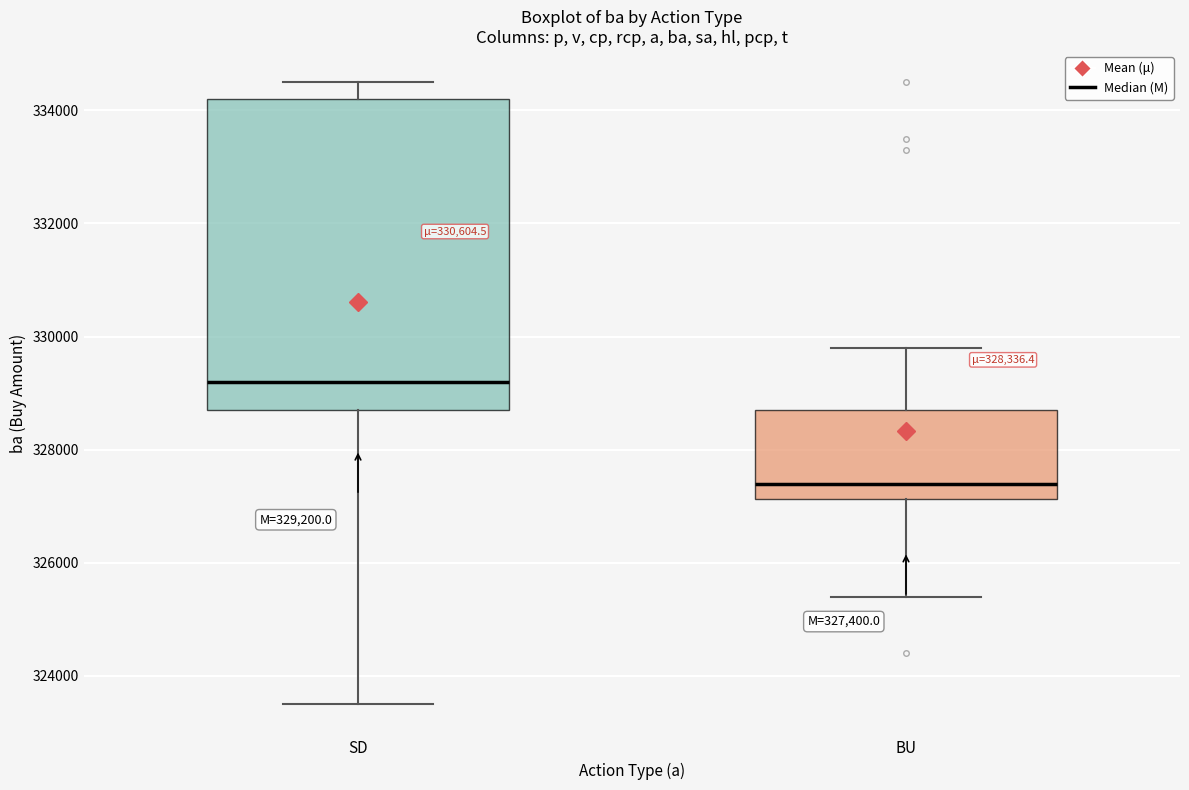

Which box's median line is the highest?

SD